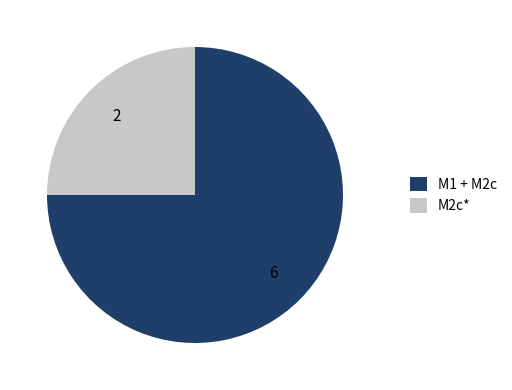

True or false: M2c* accounts for 25% of the total.

True